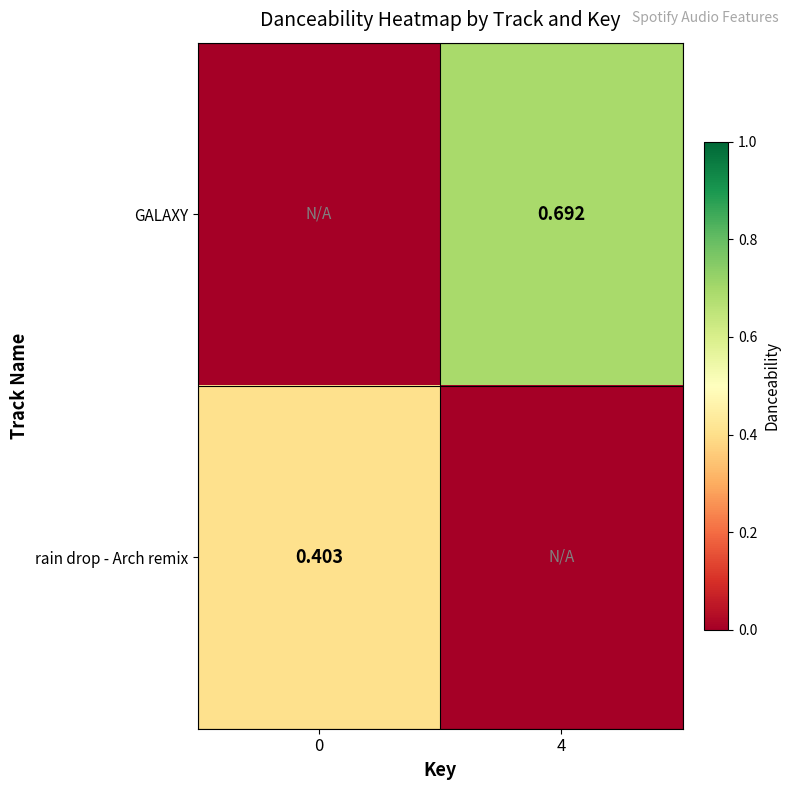

How many values in the GALAXY series exceed 0?

1